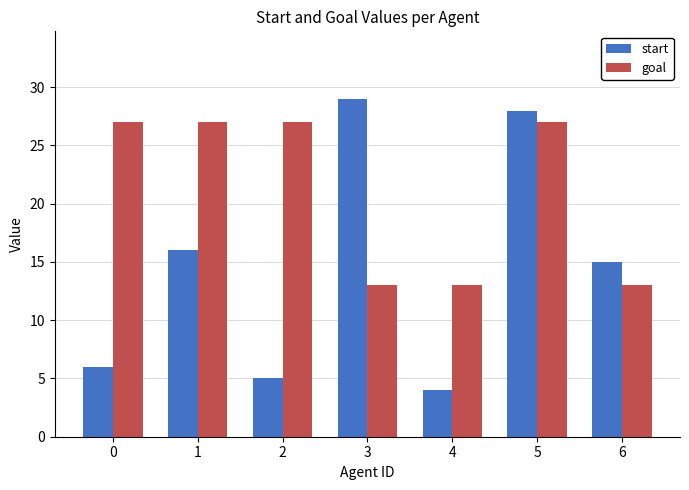

List the series in order of their peak value, highest first.

start, goal